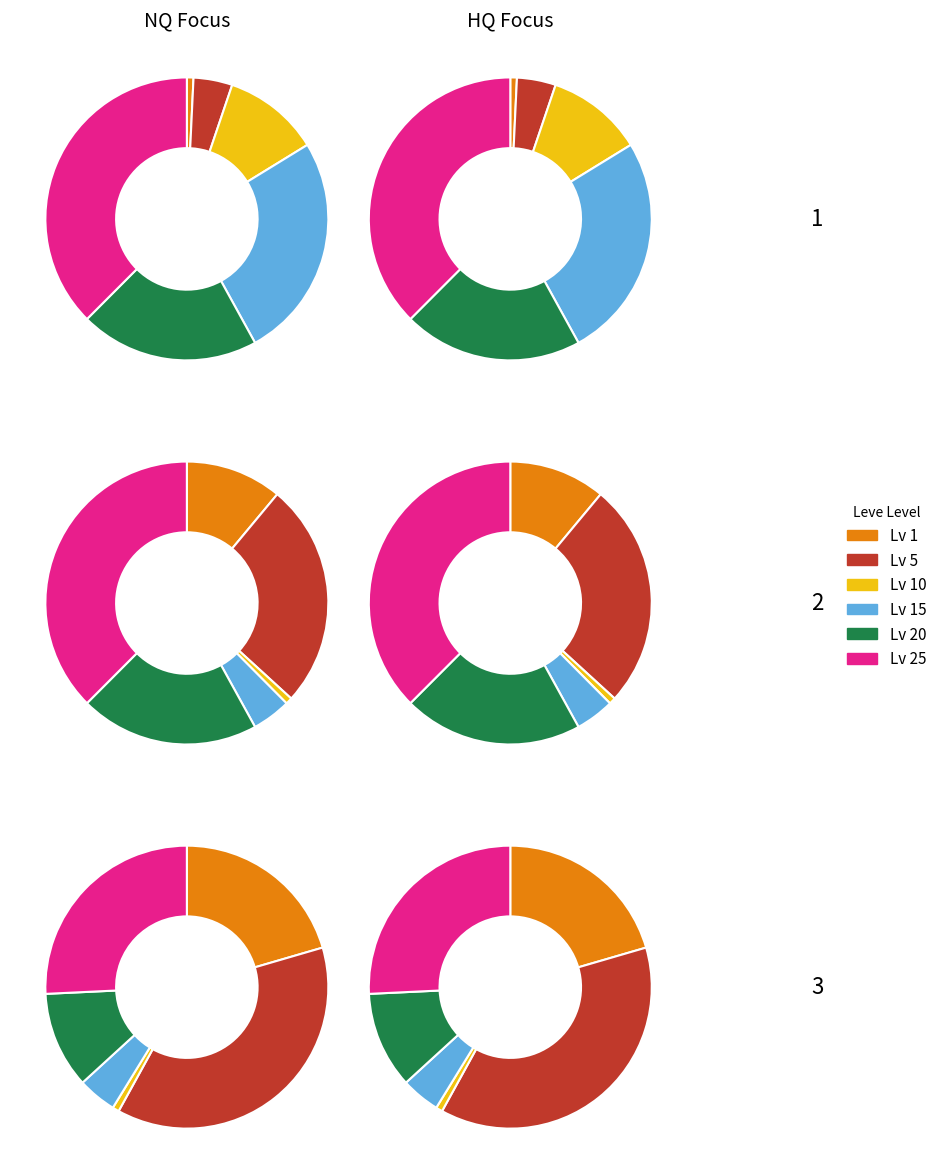

Count the number of slices in the pie.

6